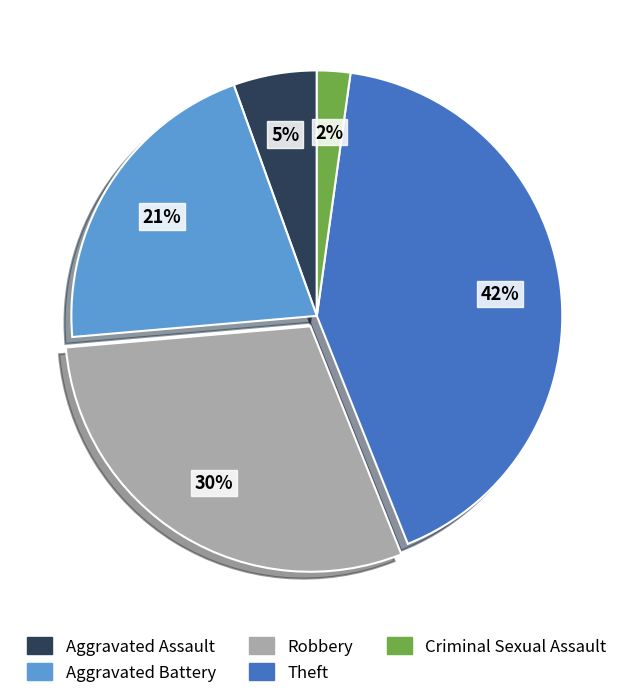

To the nearest percent, what portion does Aggravated Battery represent?

21%